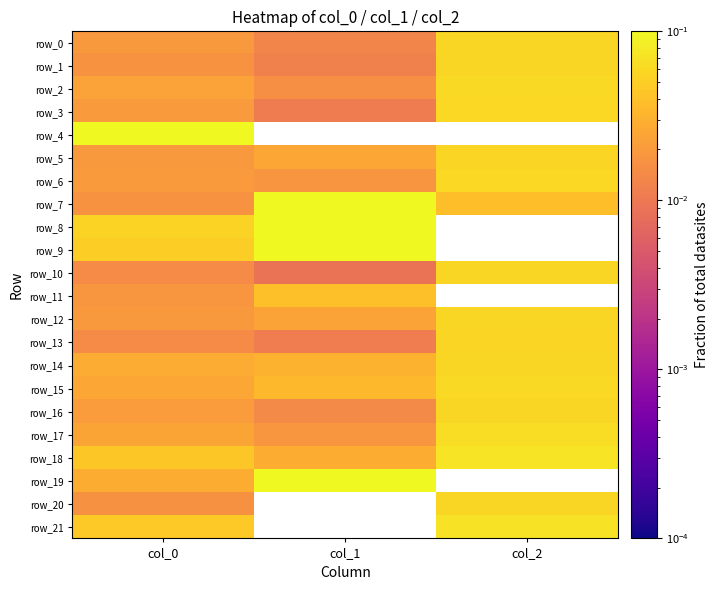

Read the row_2 value at col_2.

0.1